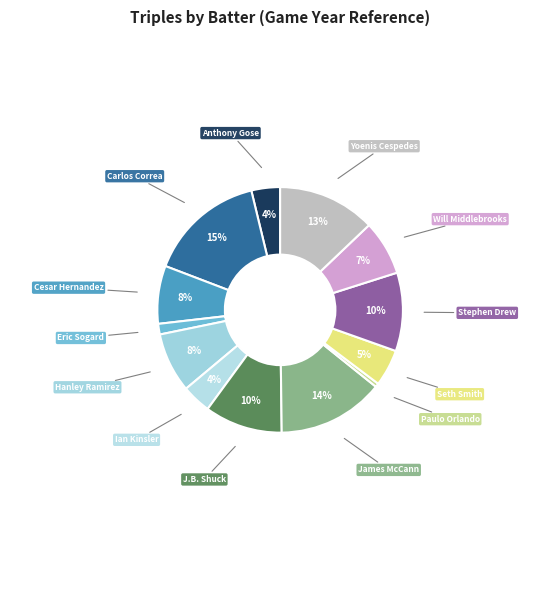

Do James McCann and Stephen Drew together represent more than half of the pie?

No